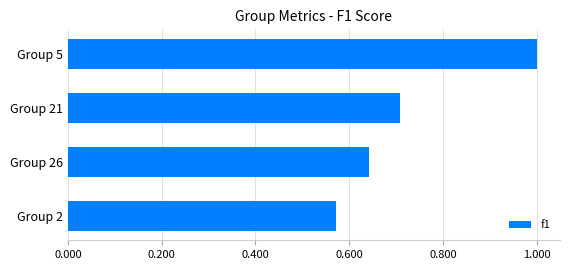

Between Group 5 and Group 26, which is larger?

Group 5